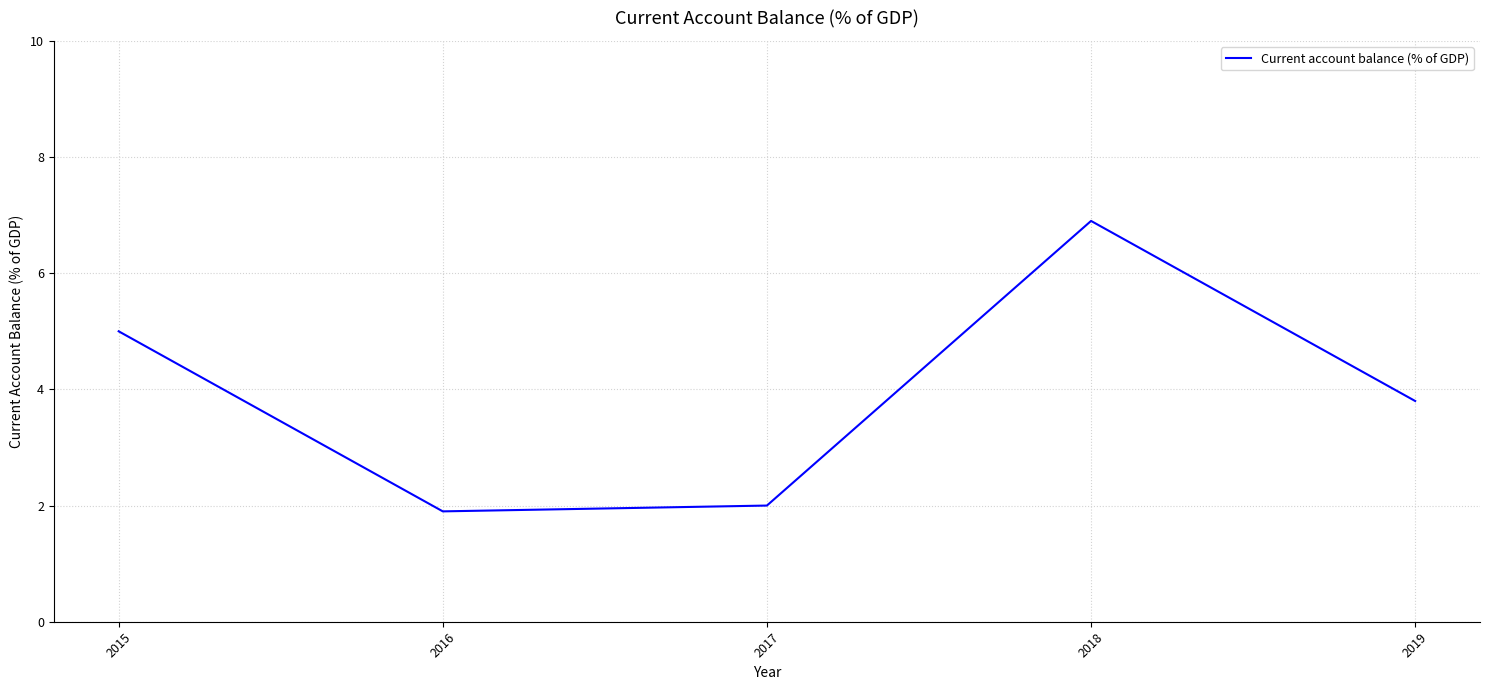

List the labels in order of value, smallest first.

2016, 2017, 2019, 2015, 2018